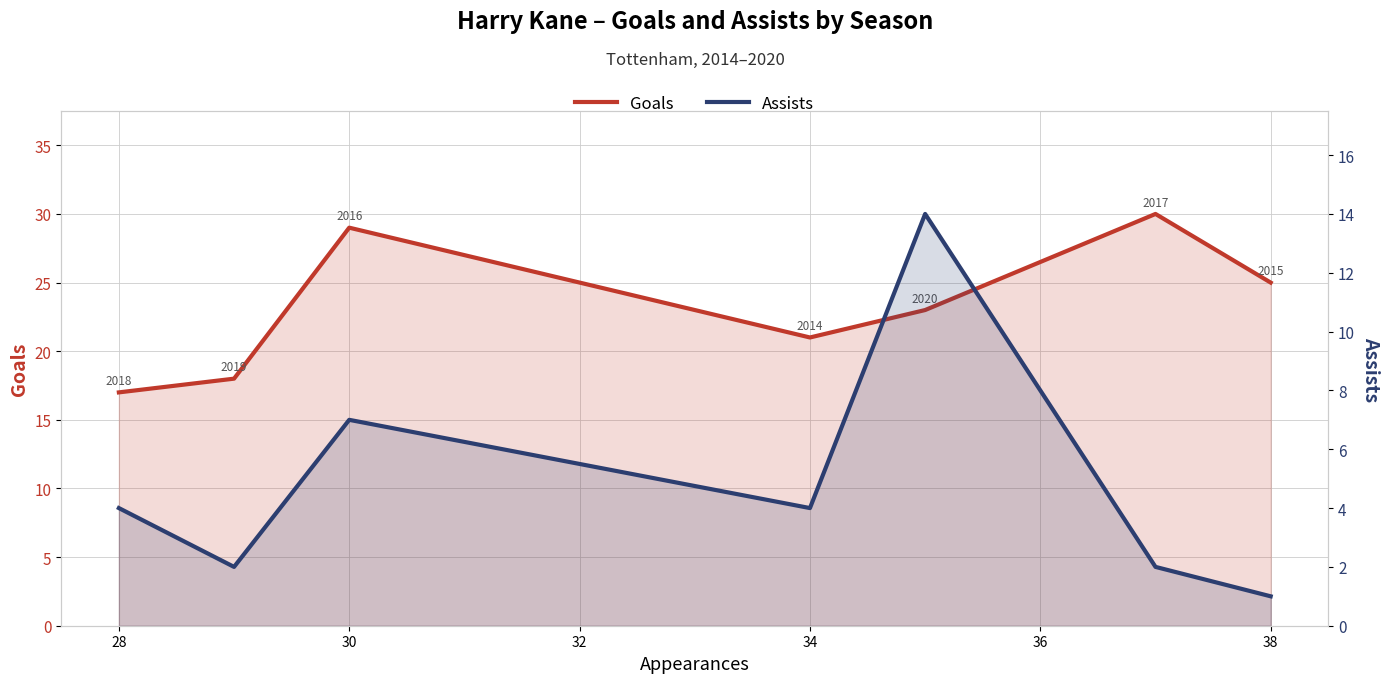

True or false: Goals and Assists intersect in this chart.

False